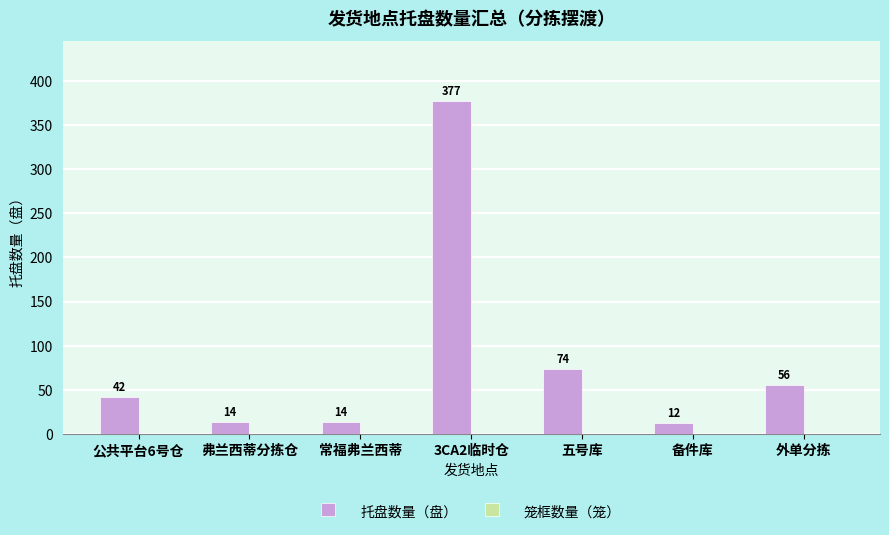

Between 备件库 and 3CA2临时仓, which is larger?

3CA2临时仓